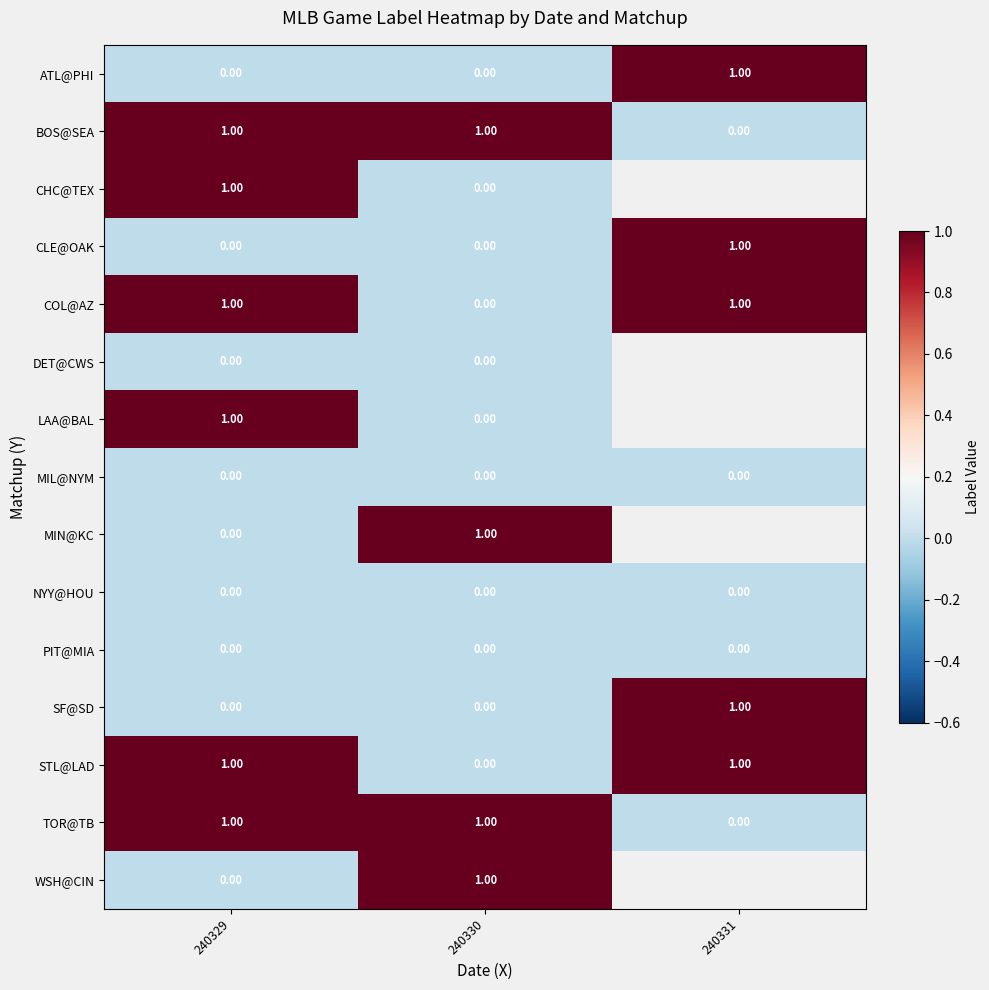

What is the total value across all series at 240330?

4